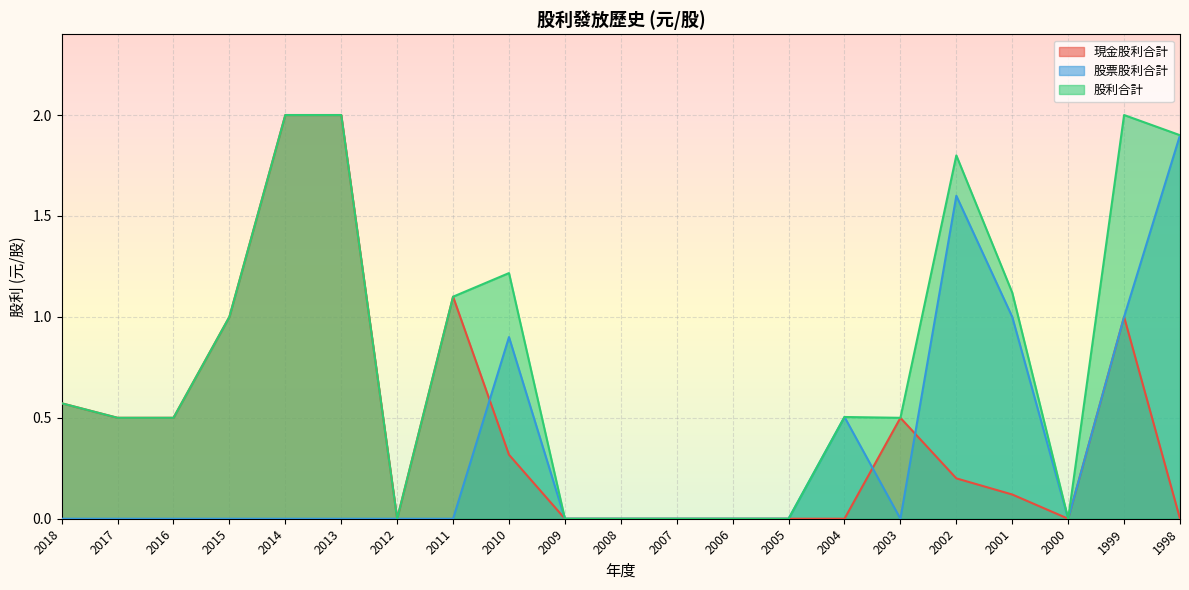

What is the difference between the highest and lowest values at 1999?

1.0